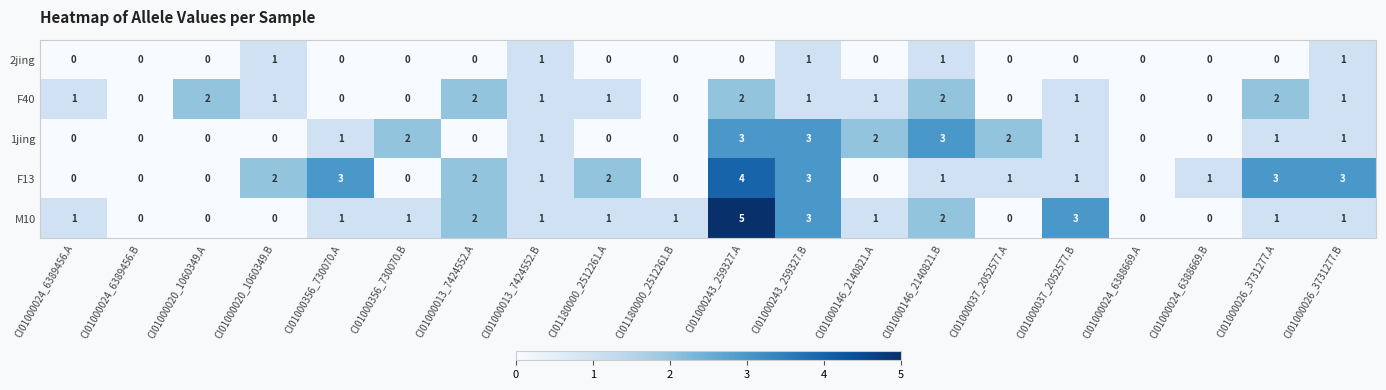

What is the difference between the highest and lowest values at CI01000026_3731277.B?

2